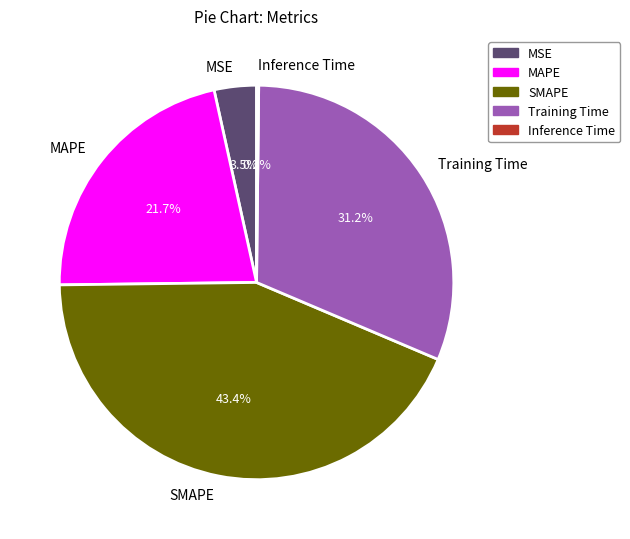

To the nearest percent, what is the difference between the MAPE and MSE slice percentages?

18%